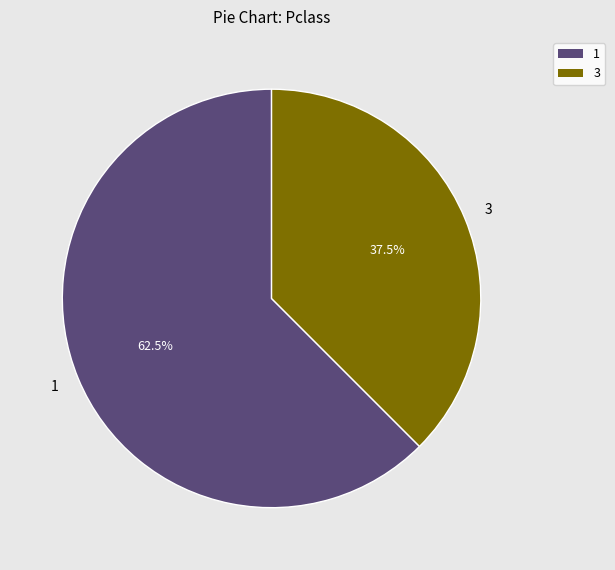

Approximately how many times larger is the value at 3 compared to 1?

0.6